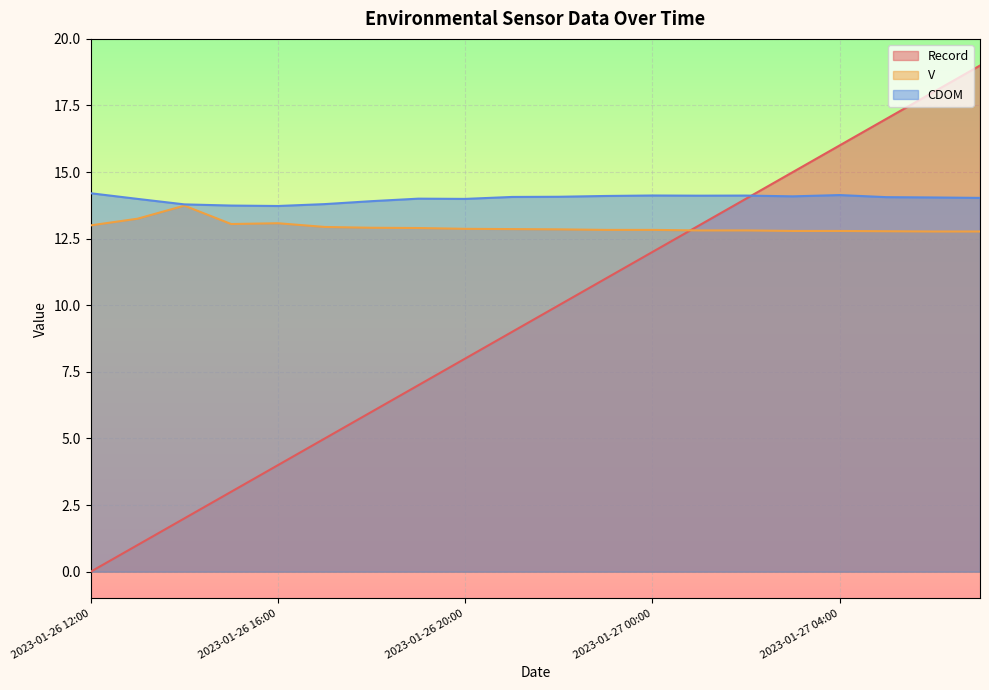

In CDOM, how many points are lower than both neighbors (excluding endpoints)?

4